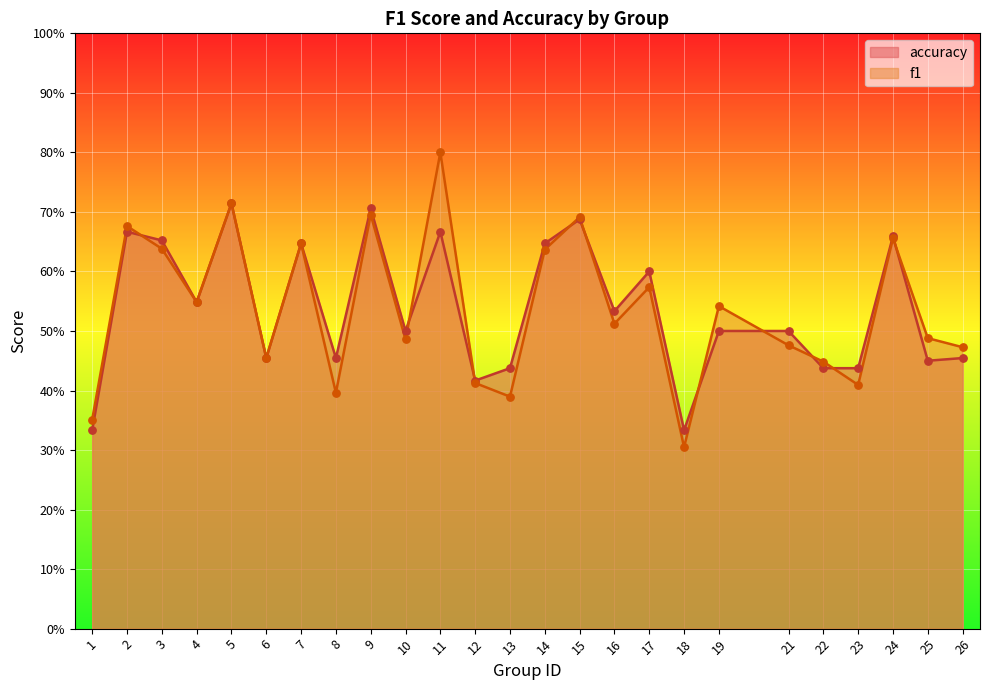

What is the total value across all series at 5?

1.4